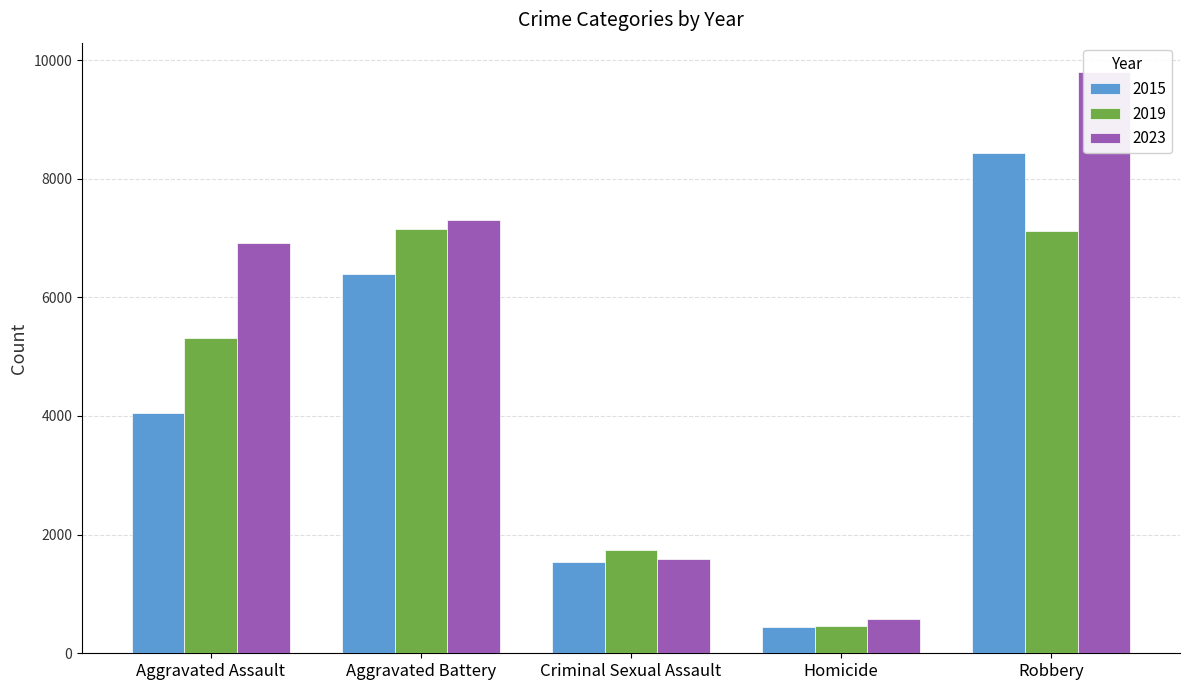

What is the minimum value shown in the chart?

451